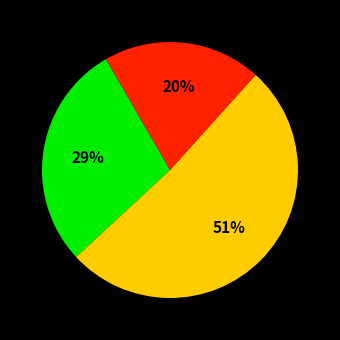

To the nearest percent, what is the average slice percentage?

33%